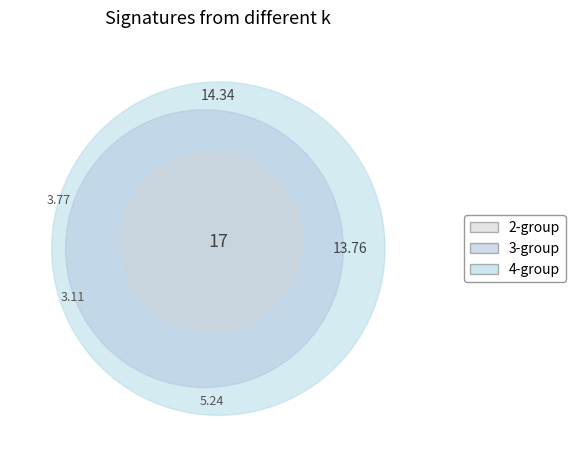

Is there a majority slice in this chart?

No